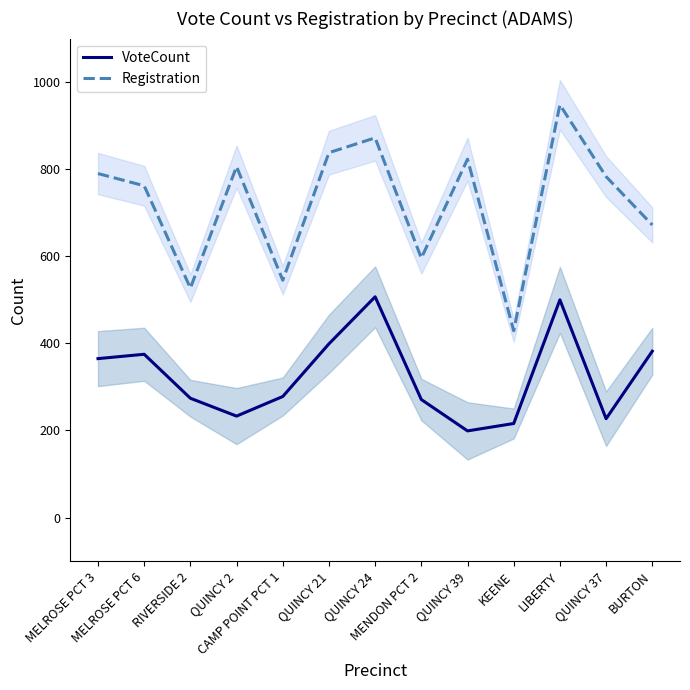

True or false: VoteCount and Registration intersect in this chart.

False